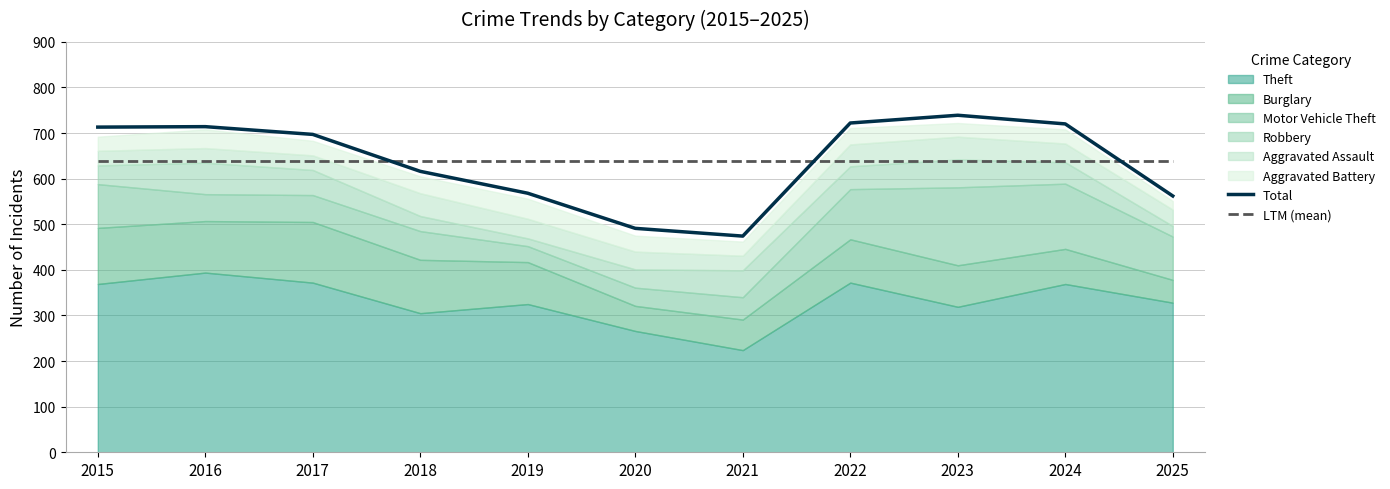

How many data points does each series have?

11